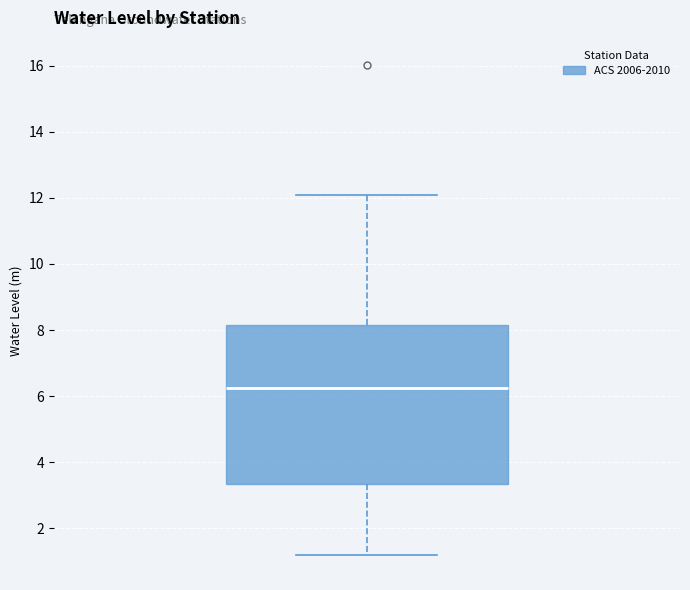

Where does the lower whisker of the box end on the y-axis? The values are not printed on the chart, so give them approximately, as read against the axis.

1.2